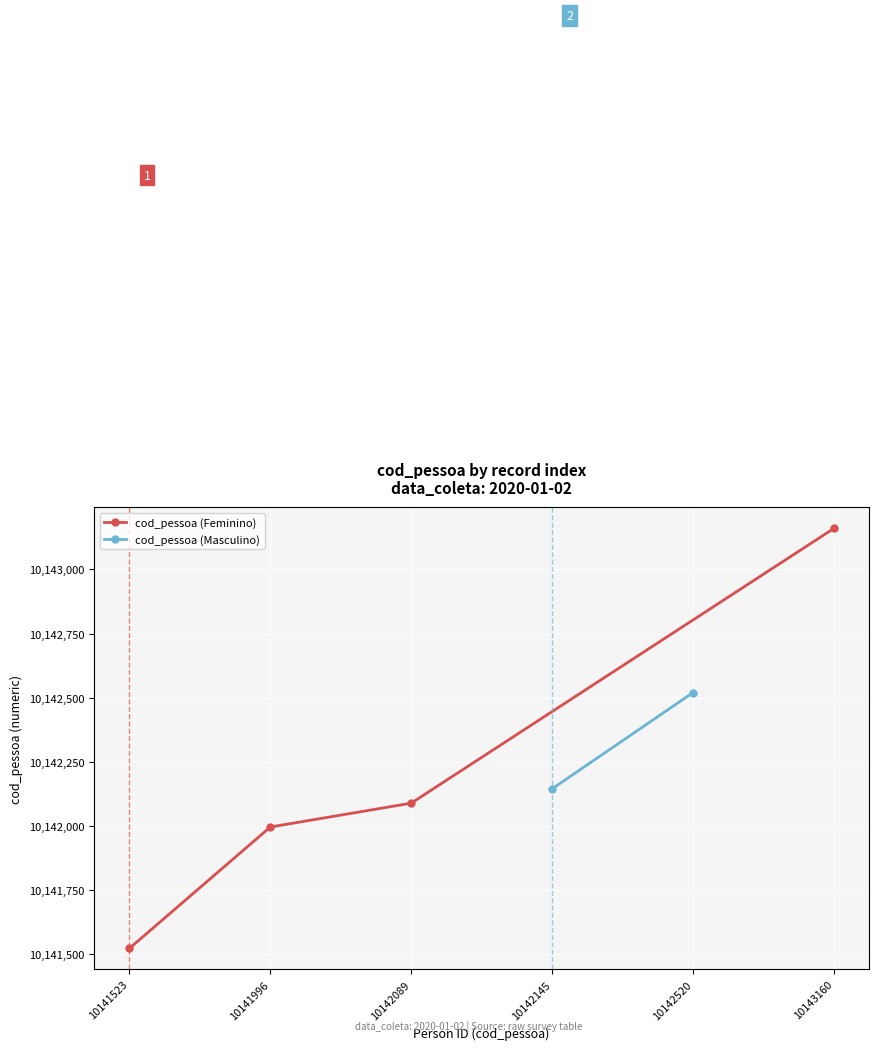

What is the greatest value displayed?

10143160